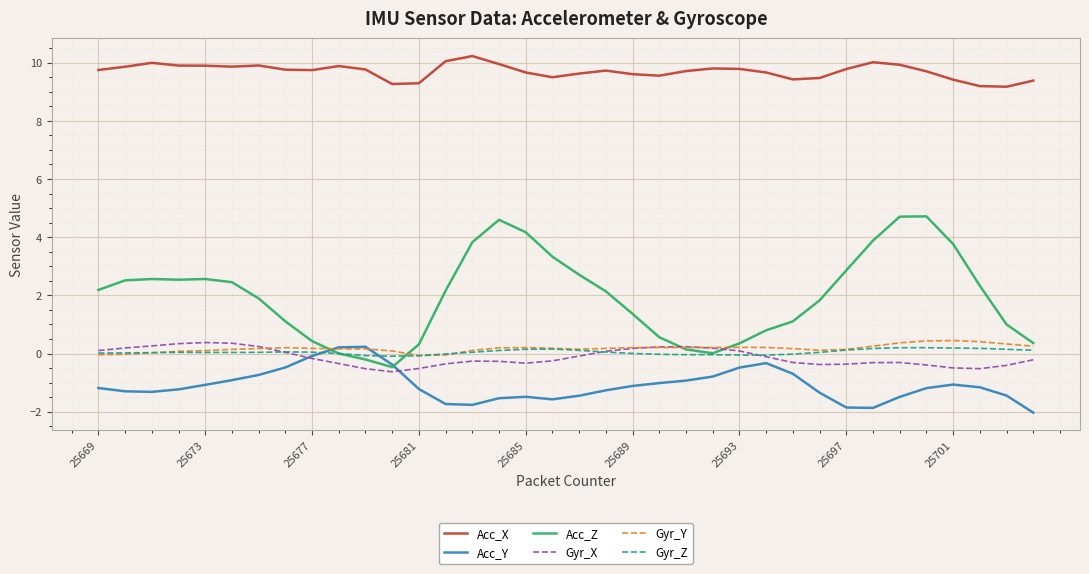

Which series has the largest range (max minus min)?

Acc_Z